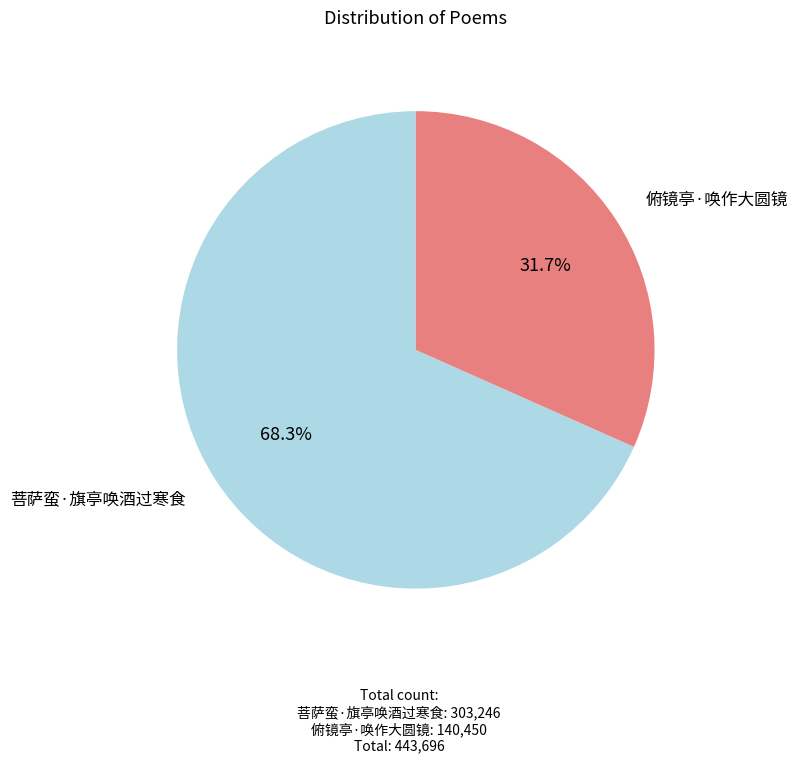

To the nearest percent, what portion does 菩萨蛮·旗亭唤酒过寒食 represent?

68%